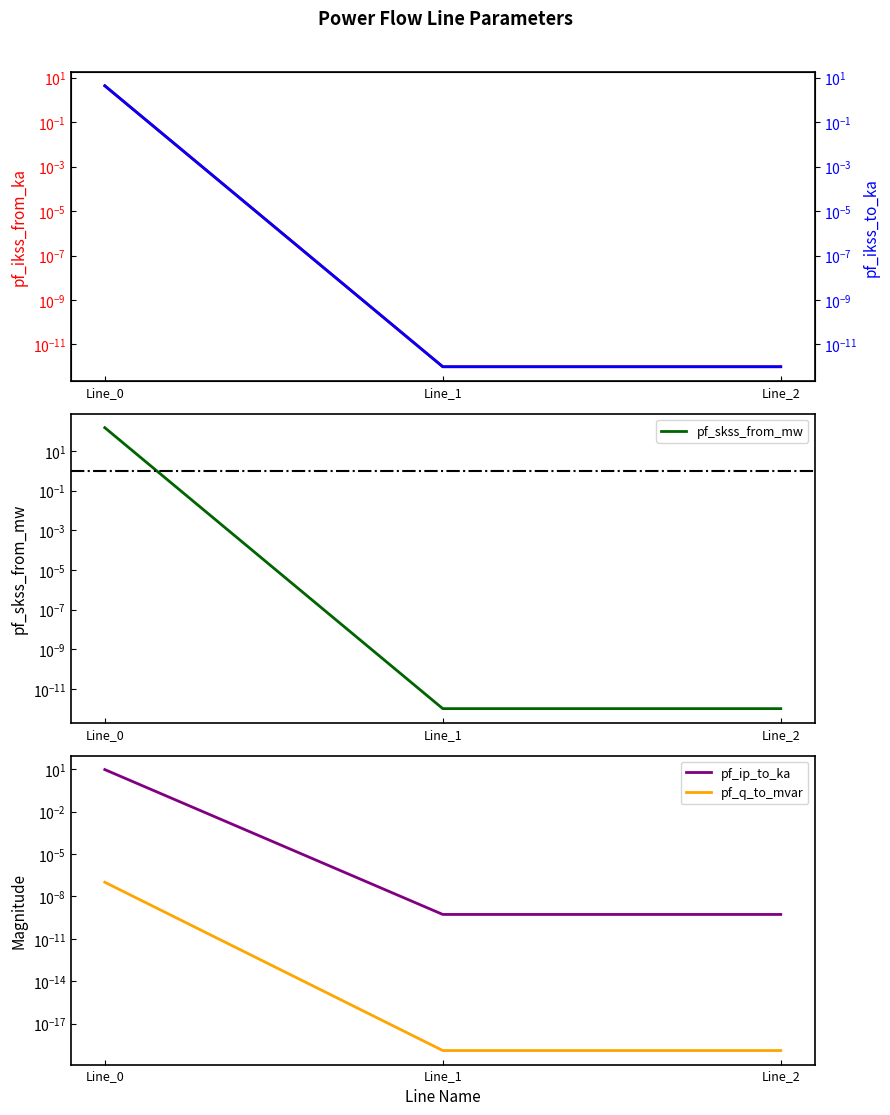

Which series has the widest spread of values?

pf_skss_from_mw